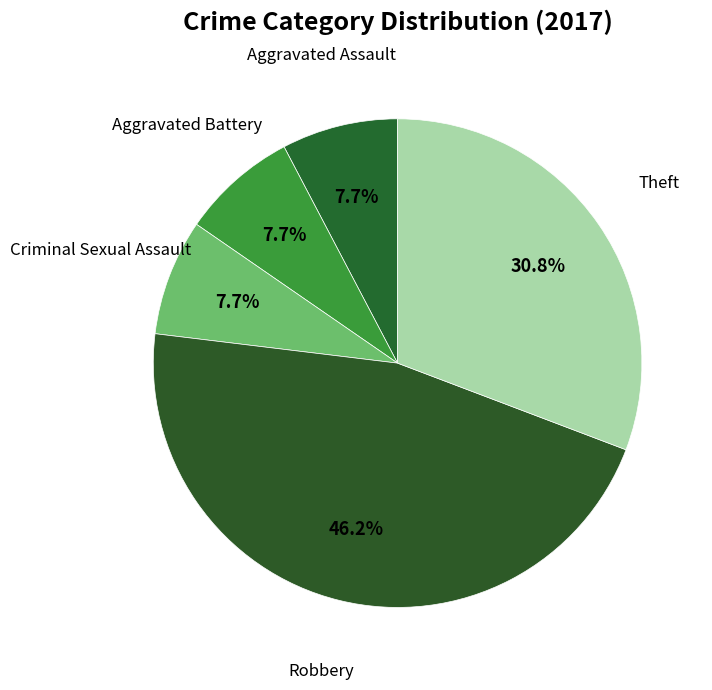

Rank the categories by value from highest to lowest.

Robbery, Theft, Aggravated Assault, Aggravated Battery, Criminal Sexual Assault